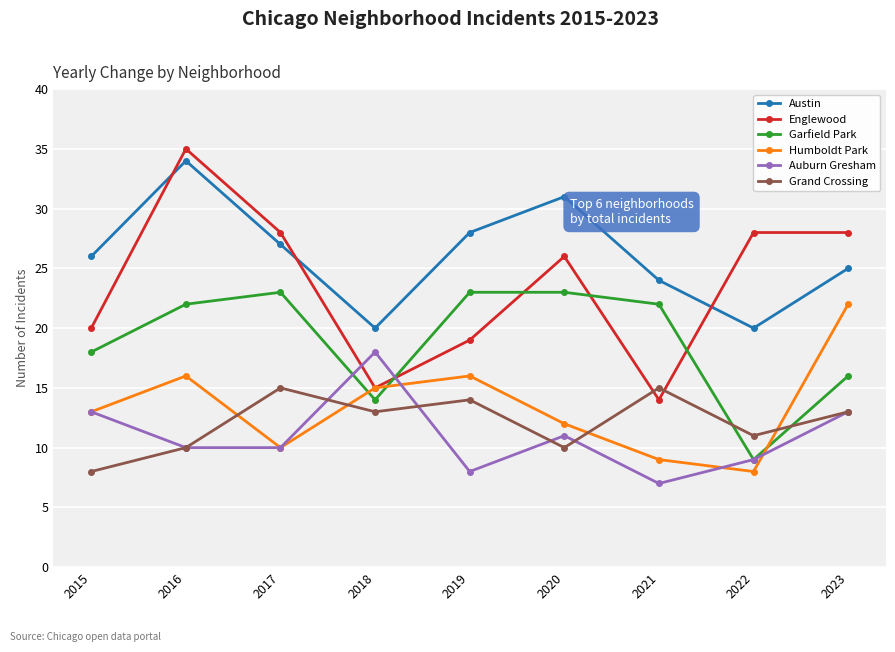

What is the sum of all Englewood values?

213